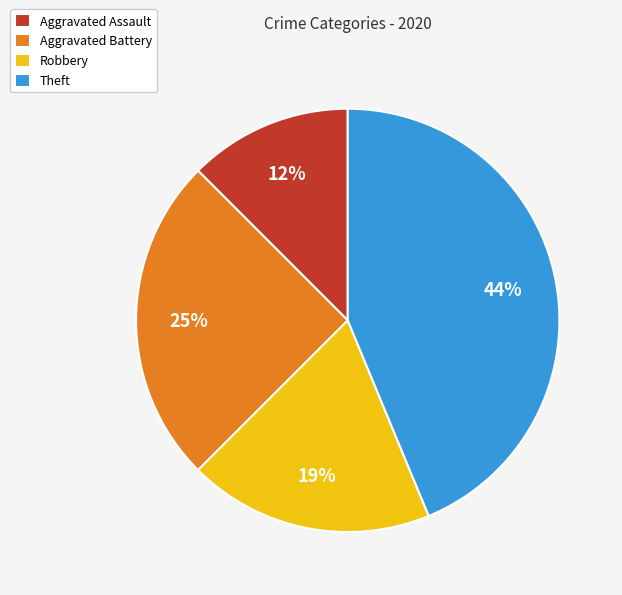

Is Aggravated Assault the majority of the pie?

No